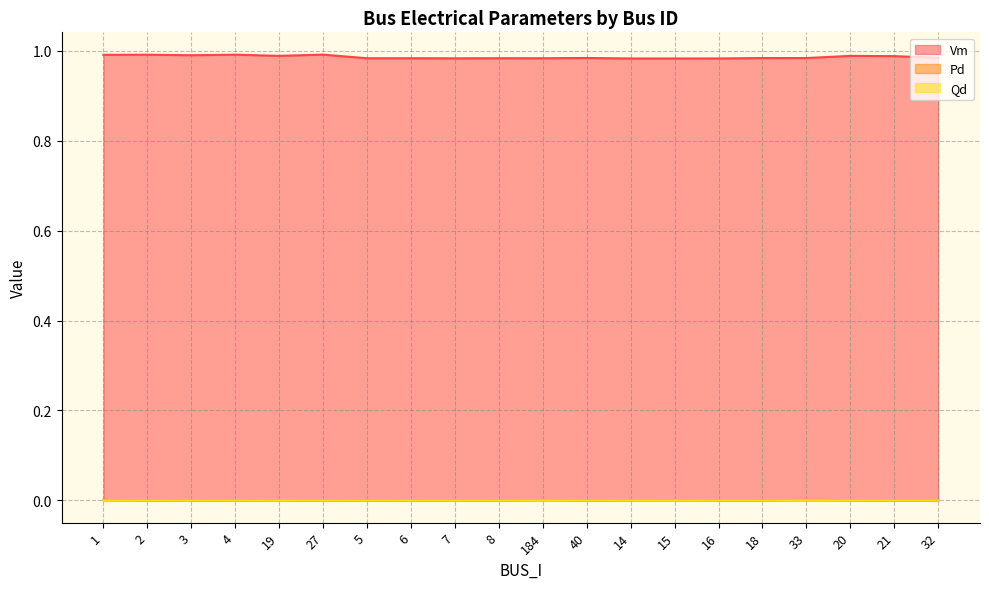

Does the chart have visible grid lines?

Yes